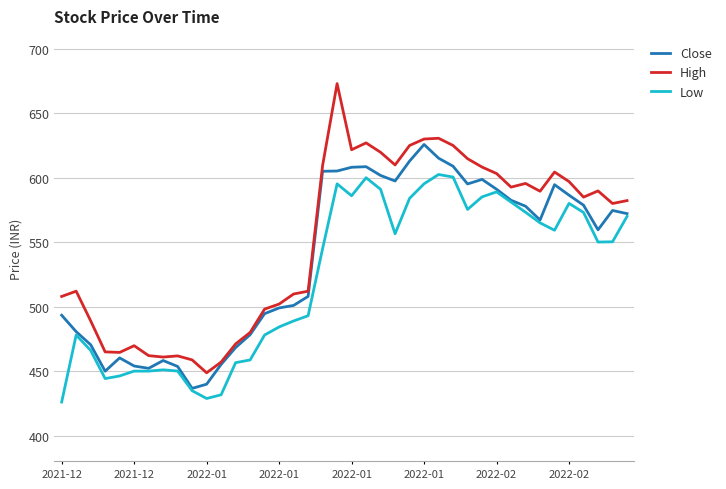

True or false: High and Low intersect in this chart.

False